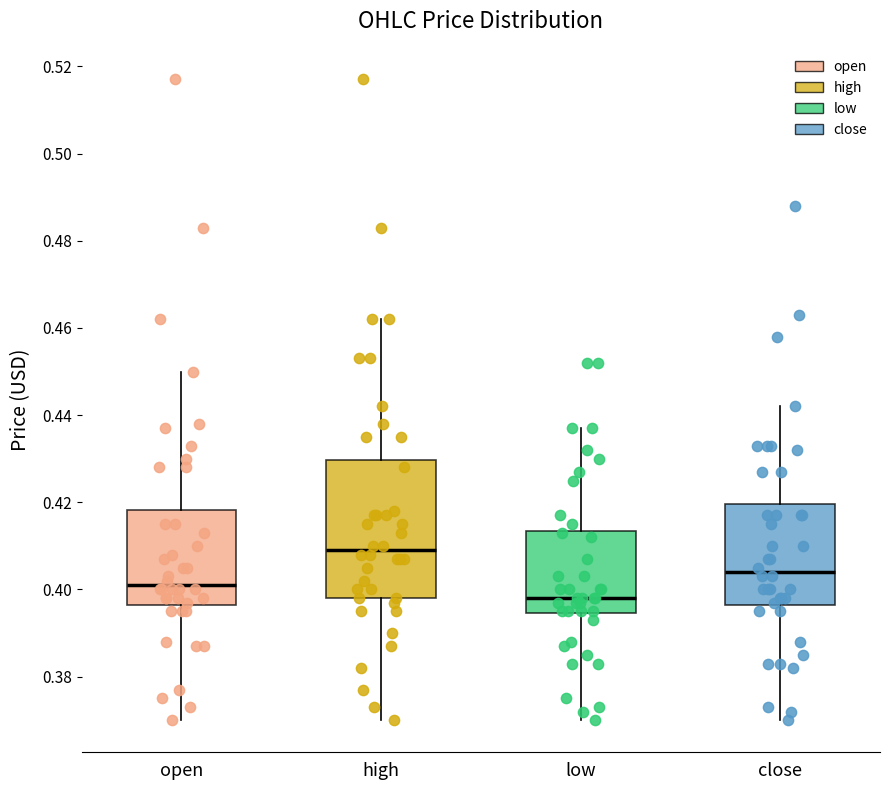

Reading left to right, transcribe this box plot: for each box, give where its median line is, the range the box spans, and where its two whiskers end, as read against the y-axis. The values are not printed on the chart, so give them approximately, as read against the axis.

open: median 0.402, box 0.396 to 0.418, whiskers 0.370 to 0.450
high: median 0.410, box 0.398 to 0.430, whiskers 0.370 to 0.462
low: median 0.398, box 0.394 to 0.414, whiskers 0.370 to 0.438
close: median 0.404, box 0.396 to 0.420, whiskers 0.370 to 0.442